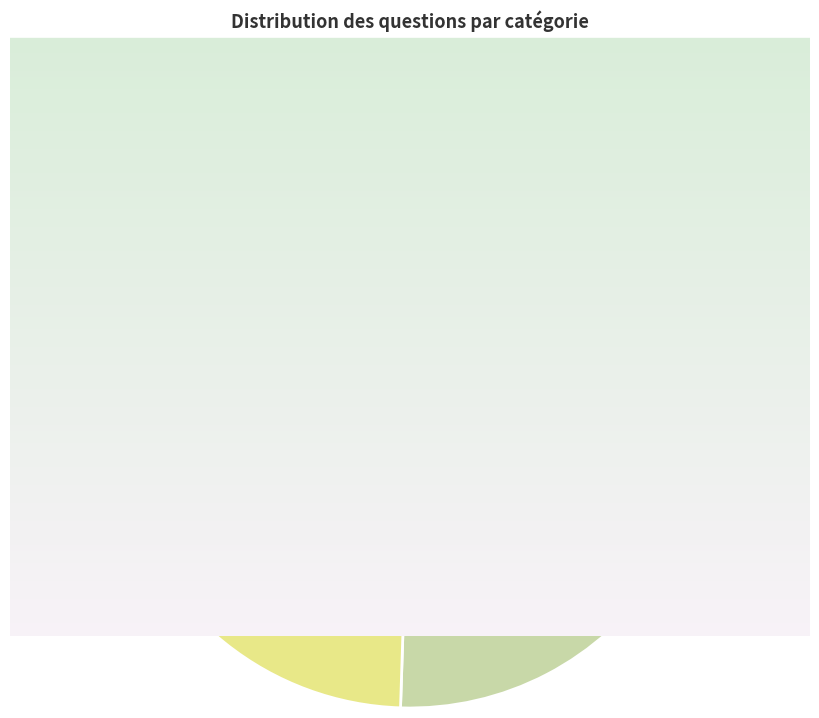

Which category accounts for the majority?

Climat